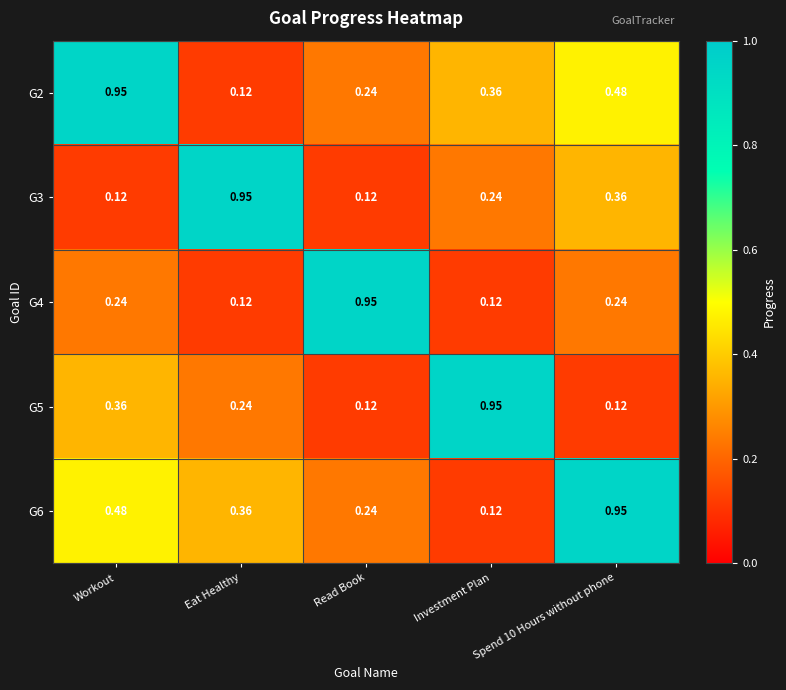

At which label does G4 reach its peak?

Read Book